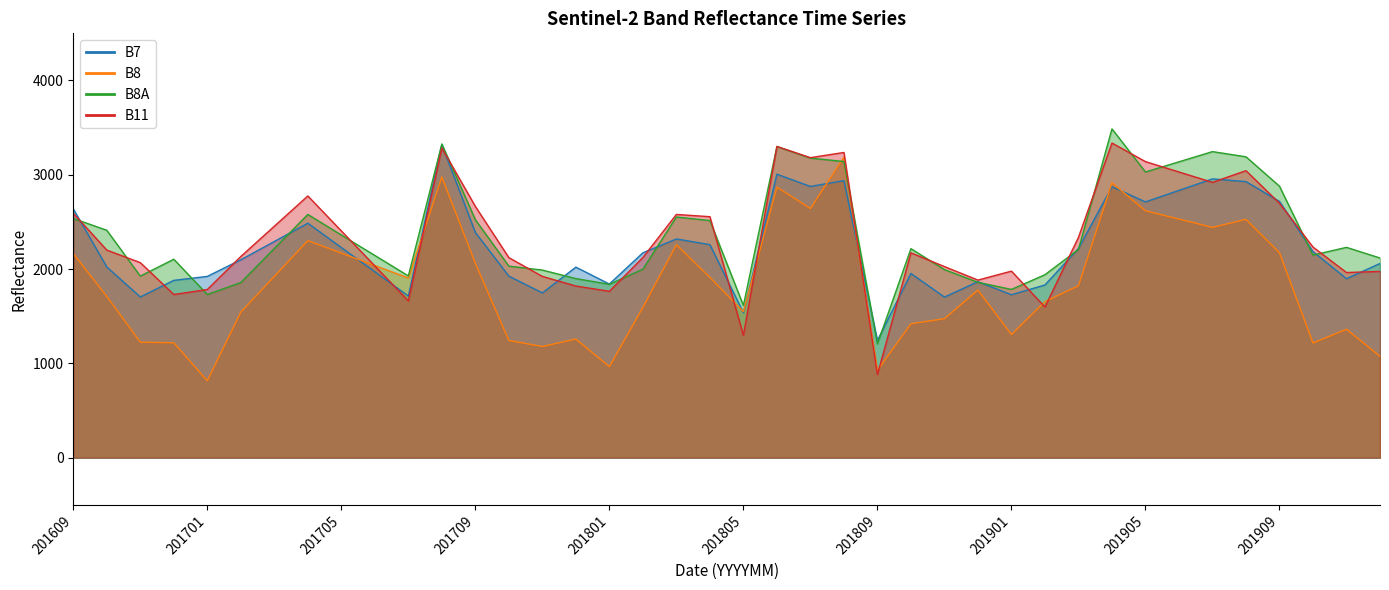

What is the average value of the B11 series?

2323